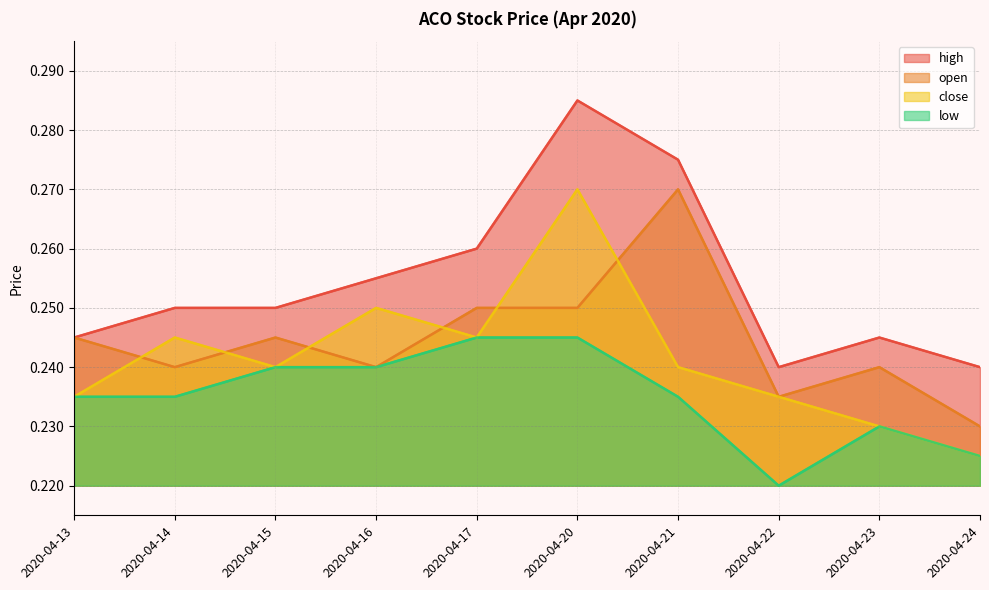

True or false: low and high cross at least once.

False